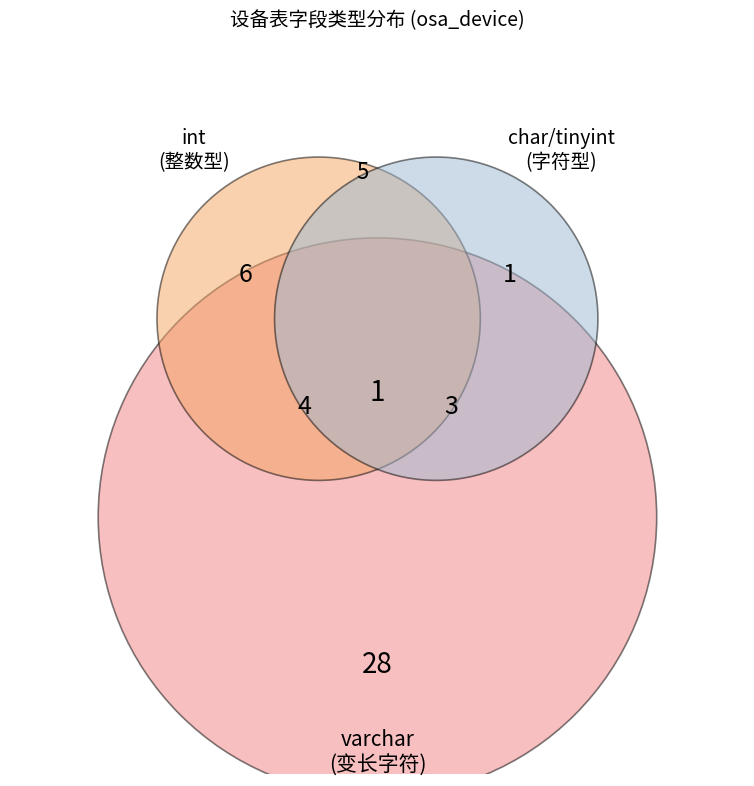

Is it true that tinyint is 1% of the pie?

False